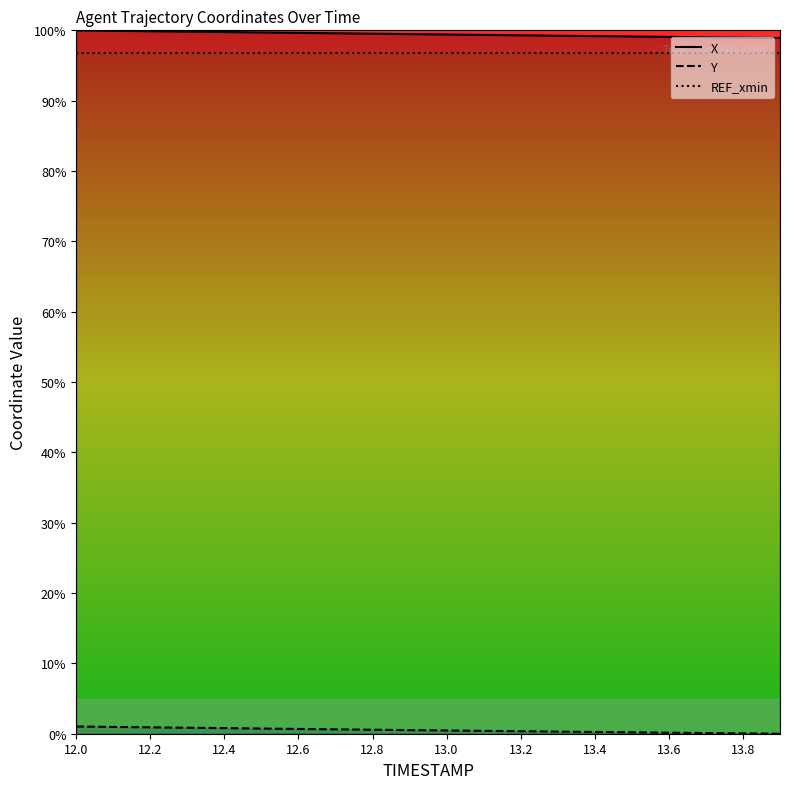

Rank the series at 13.0 from highest to lowest value.

X, REF_xmin, Y